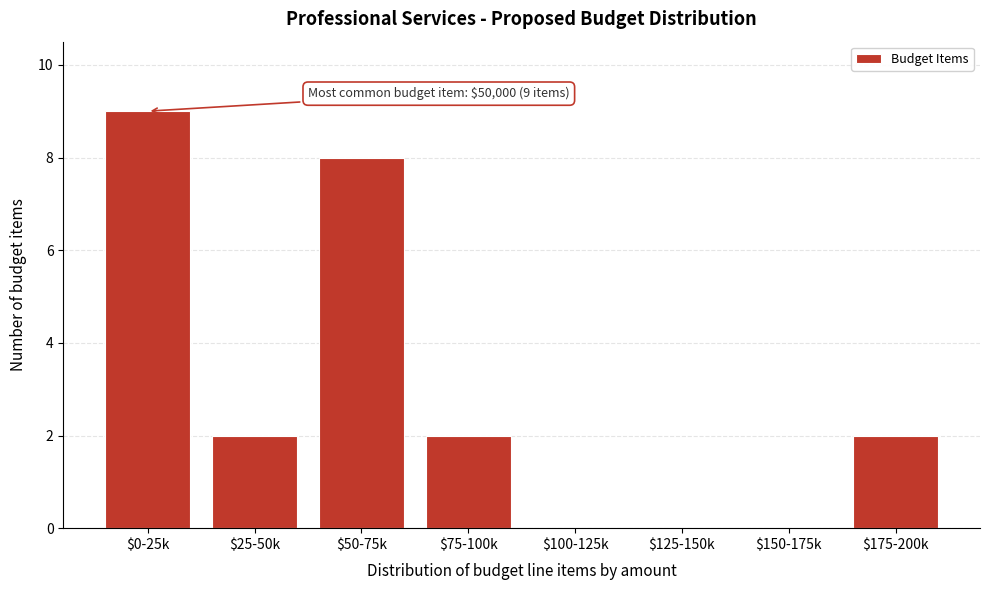

What is the greatest value displayed?

9